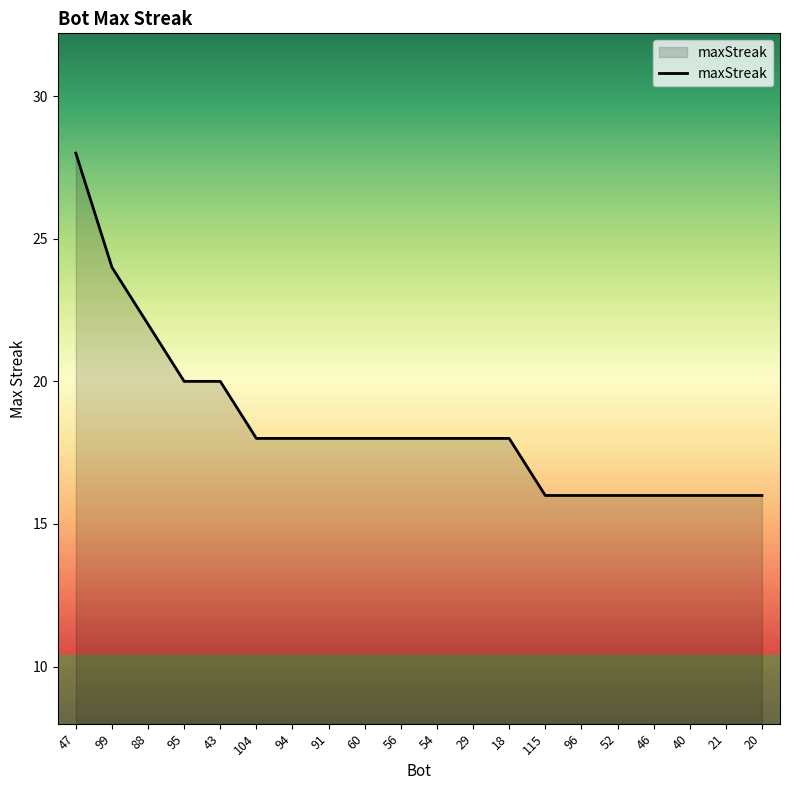

Reading right to left, list all the values displayed in this chart.

20=16	21=16	40=16	46=16	52=16	96=16	115=16	18=18	29=18	54=18	56=18	60=18	91=18	94=18	104=18	43=20	95=20	88=22	99=24	47=28